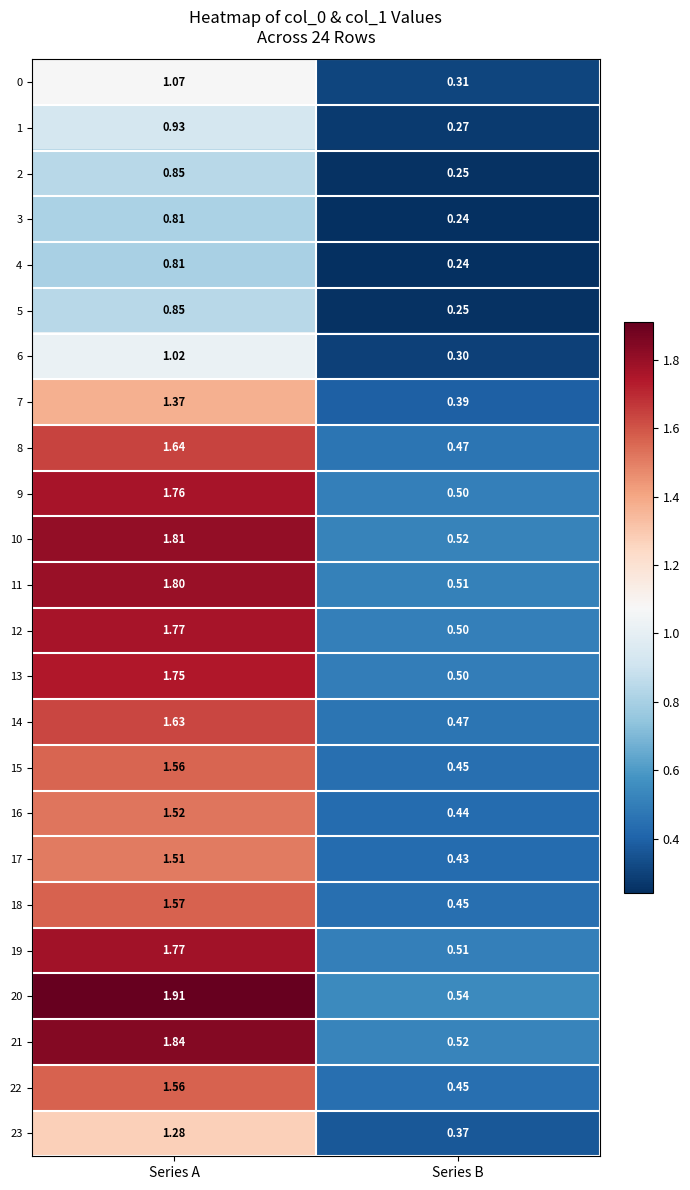

What is the total value across all series at Series A?

34.4